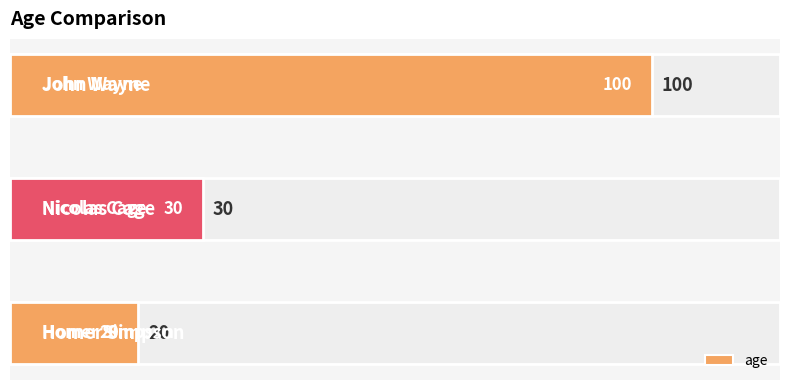

How many data points are less than 30?

1